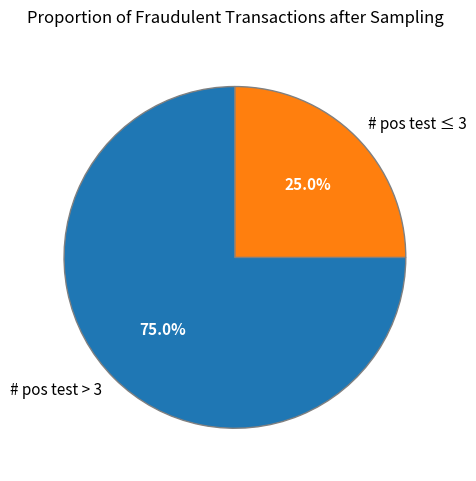

Which category has the biggest portion of the pie?

# pos test > 3